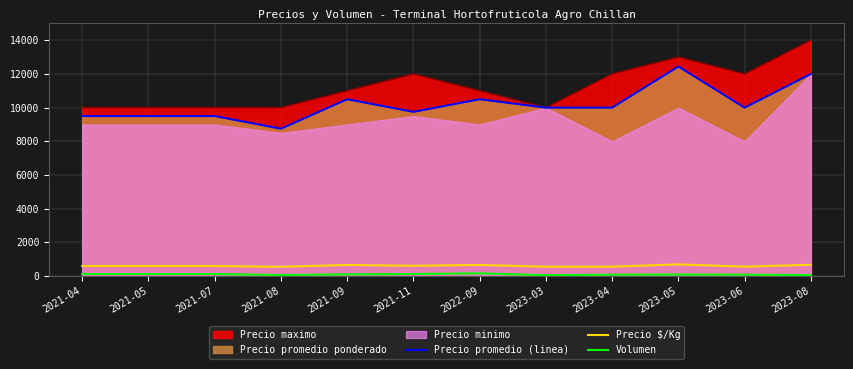

True or false: Volumen and Precio promedio (linea) intersect in this chart.

False